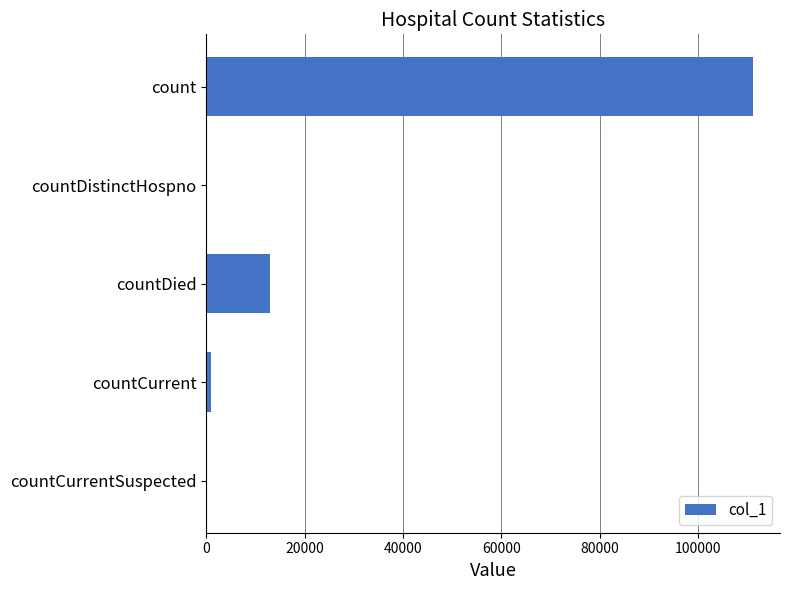

What is the maximum value shown in the chart?

111065